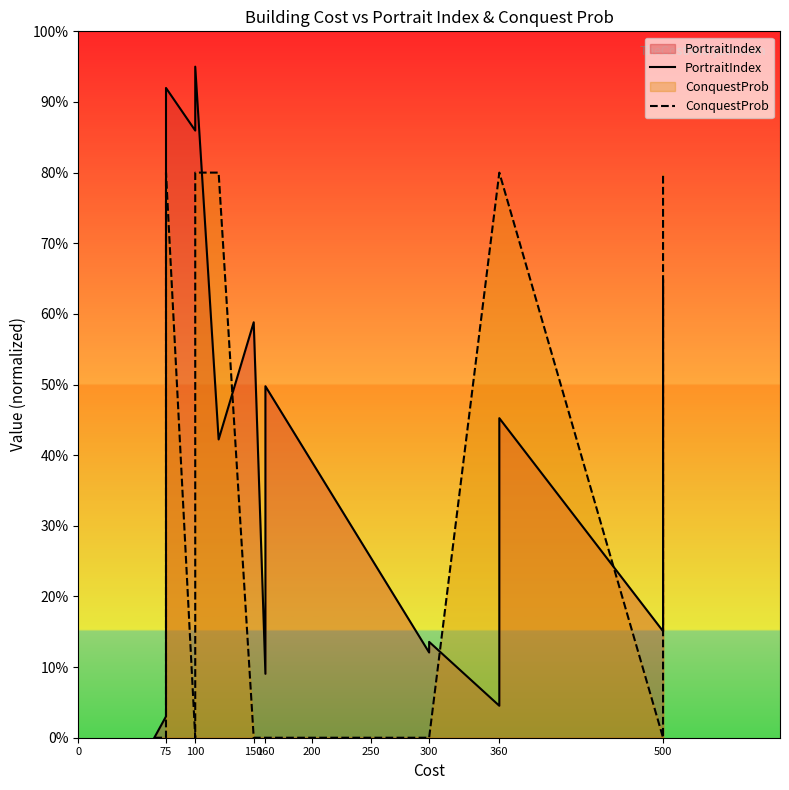

What is the average value of the PortraitIndex series?

41.2